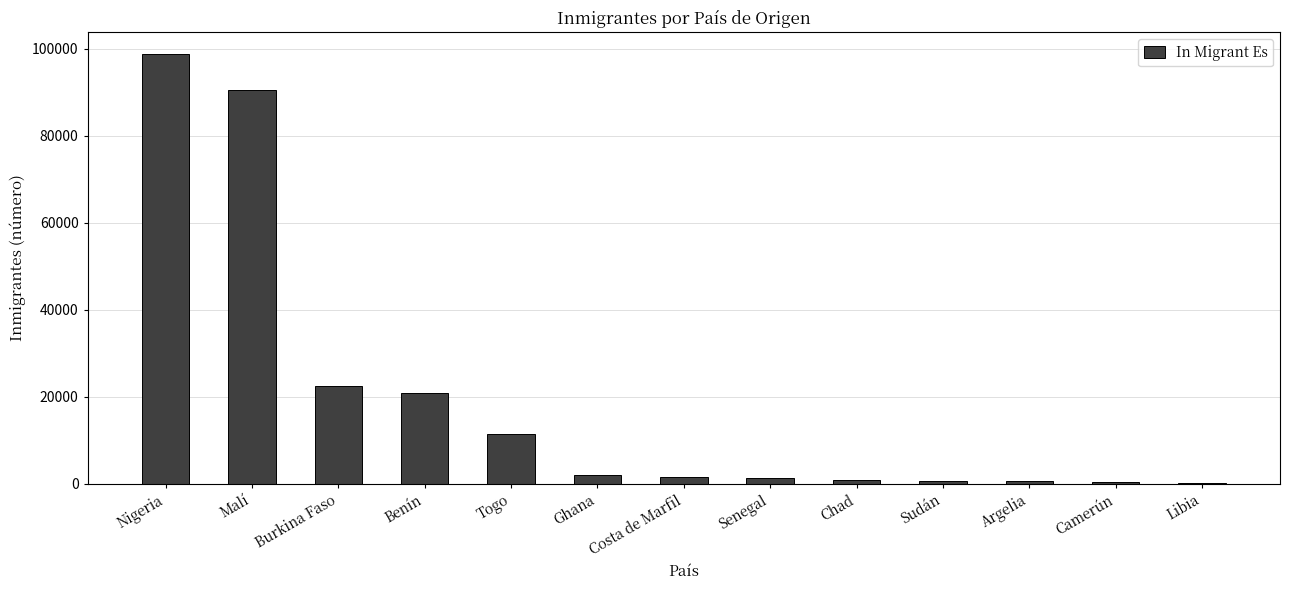

Which has a higher value, Camerún or Malí?

Malí